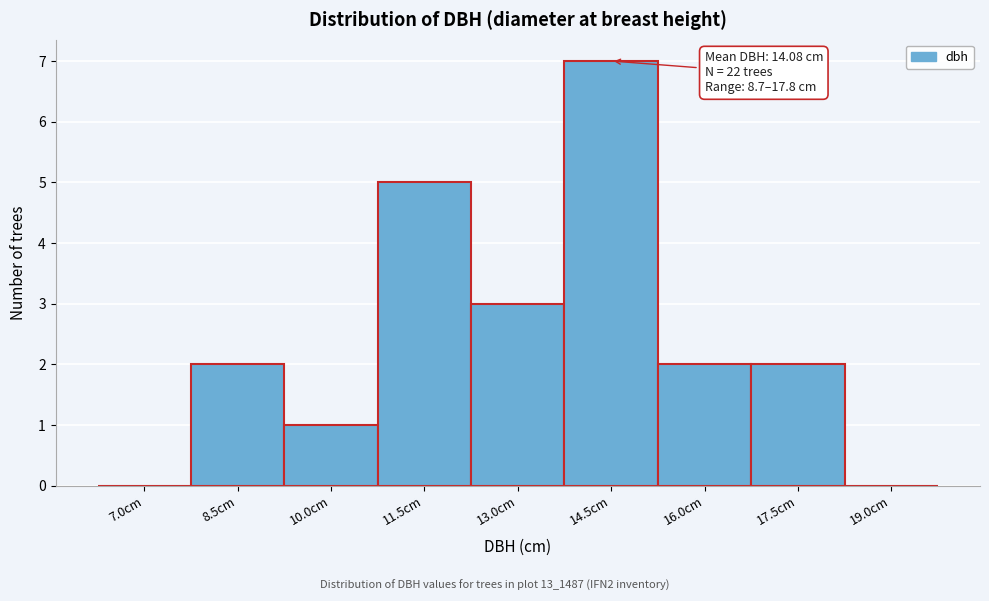

Reading left to right, transcribe all the data shown in this chart.

7.0cm=0	8.5cm=2	10.0cm=1	11.5cm=5	13.0cm=3	14.5cm=7	16.0cm=2	17.5cm=2	19.0cm=0